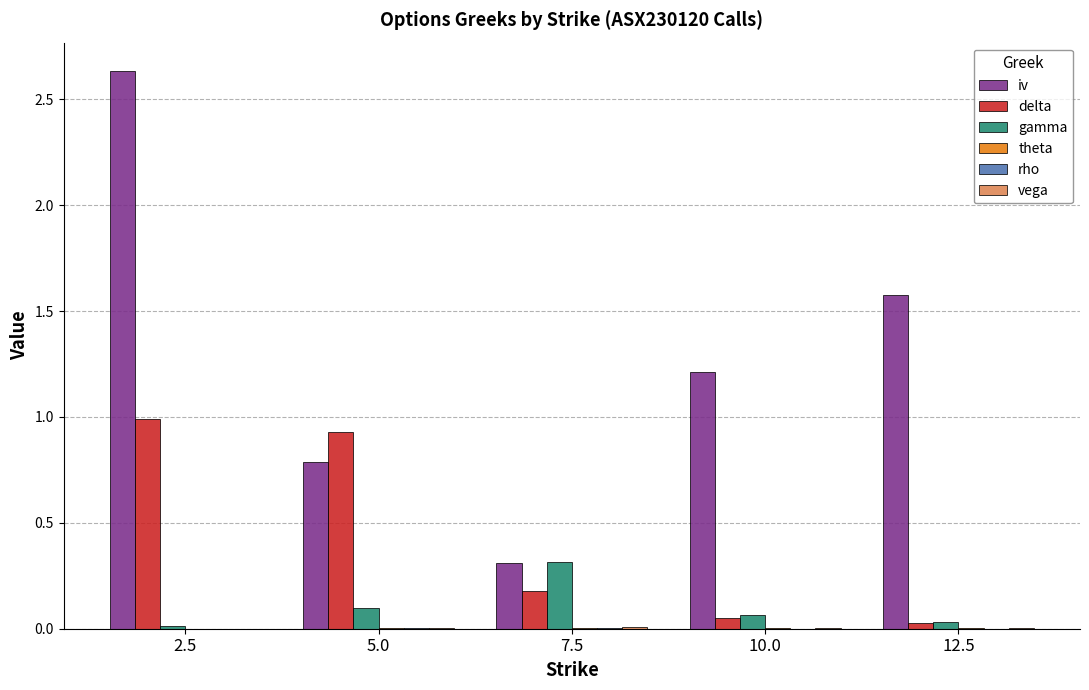

Which series has the largest total across all categories?

iv